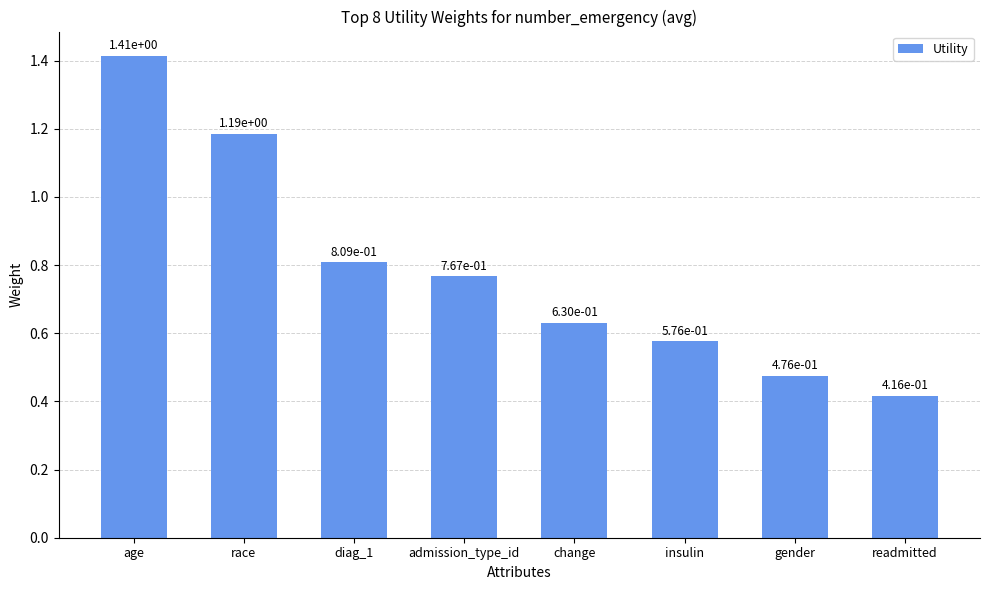

Between change and gender, which is larger?

change